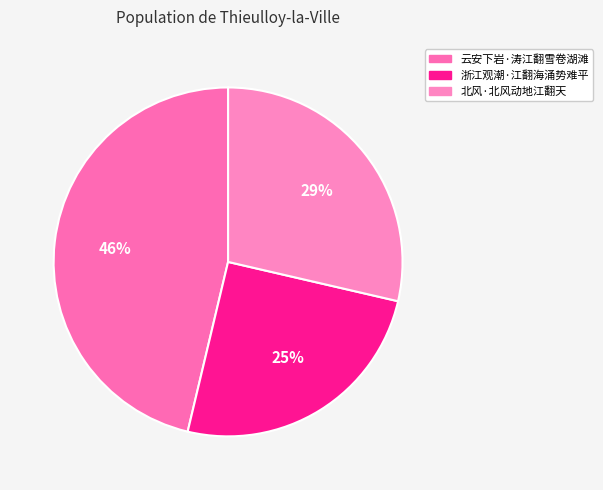

Is it true that 北风·北风动地江翻天 is 29% of the pie?

True